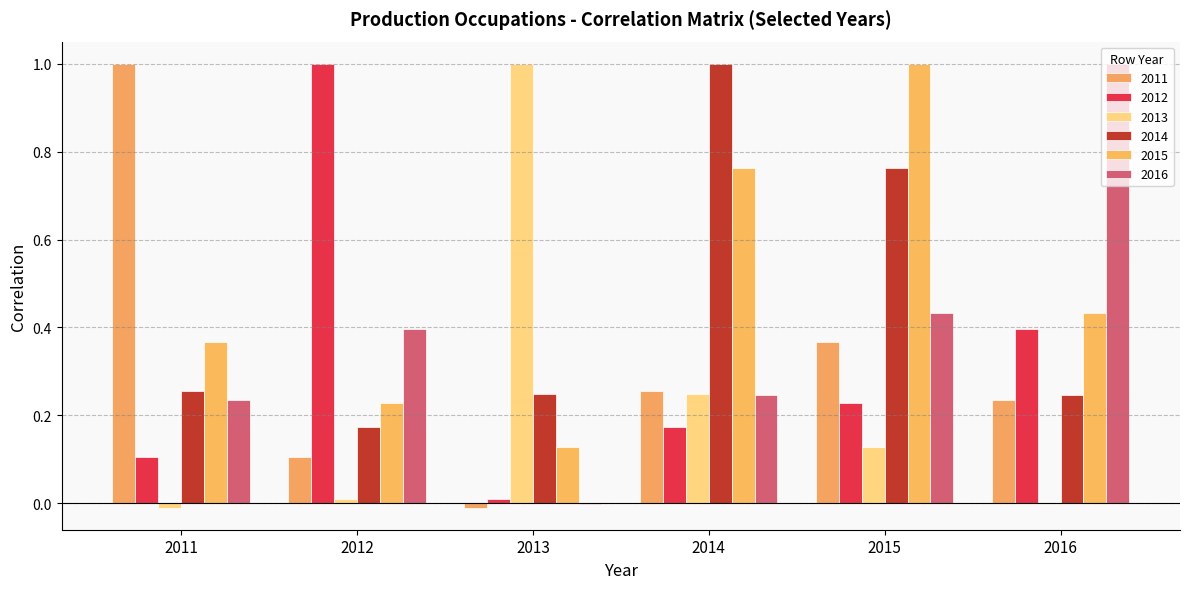

How many series are shown in this chart?

6